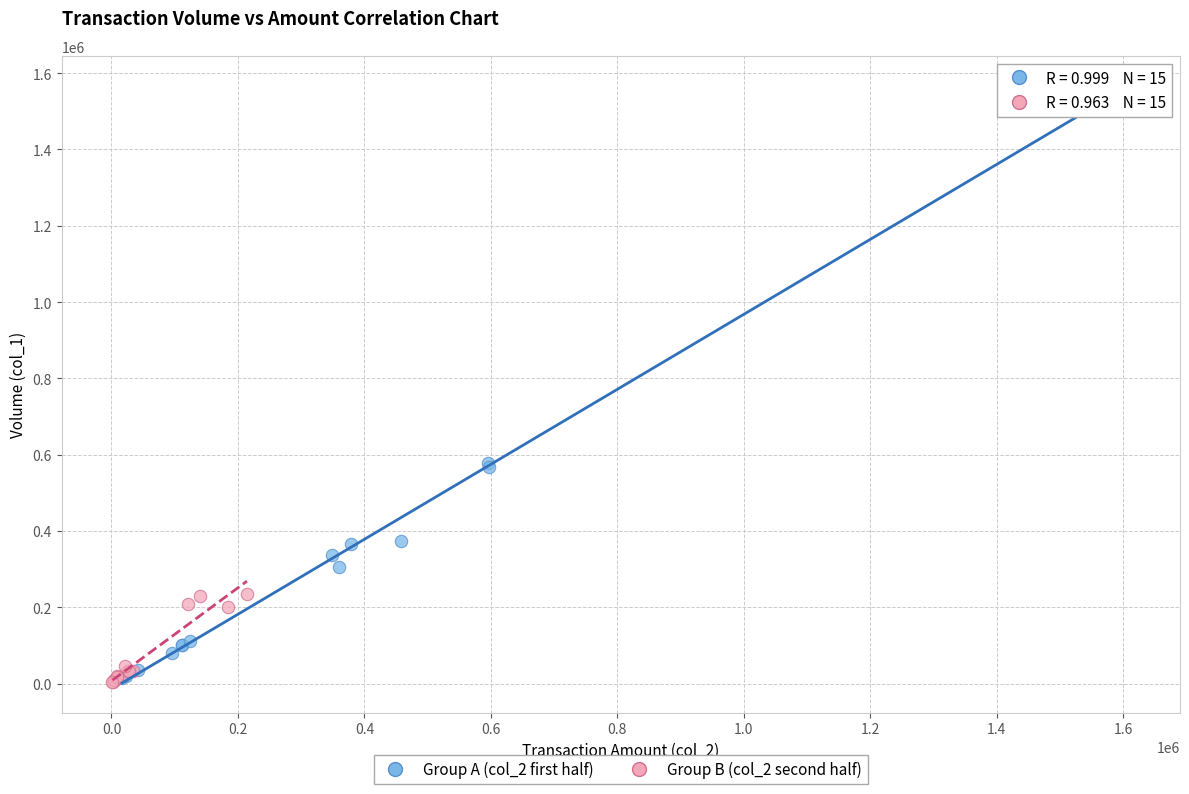

Which series has the widest spread of Y values?

Group A (col_2 first half)